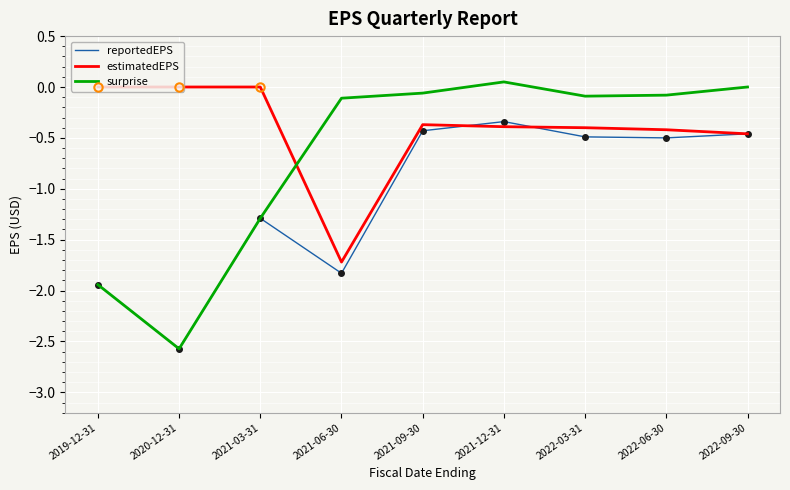

Is the value of reportedEPS at 2019-12-31 greater than the value of surprise at 2022-03-31?

No